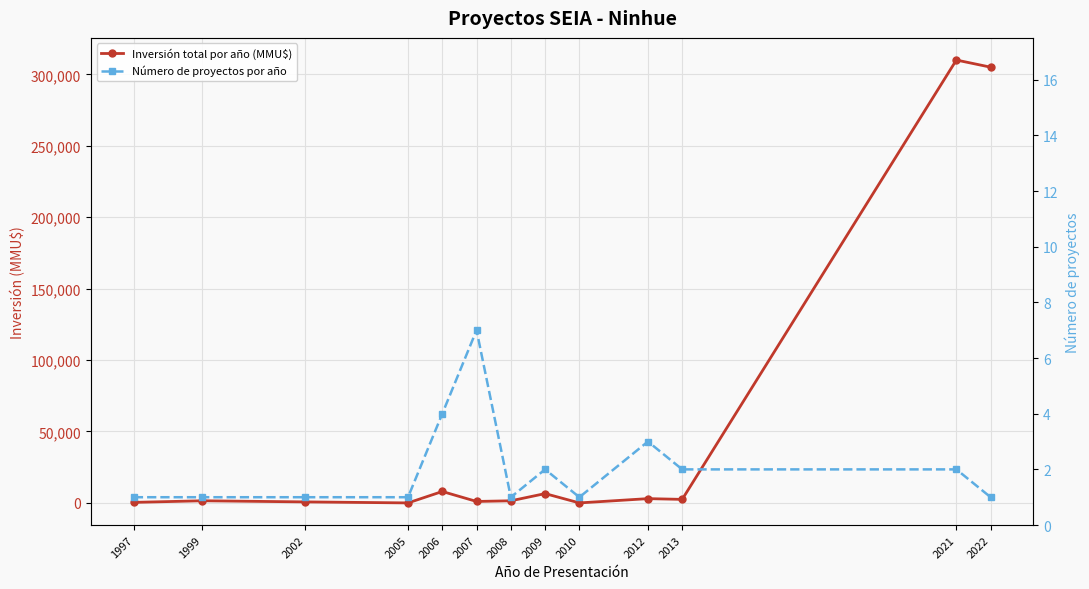

What is the difference between the highest and lowest values at 2009?

6520